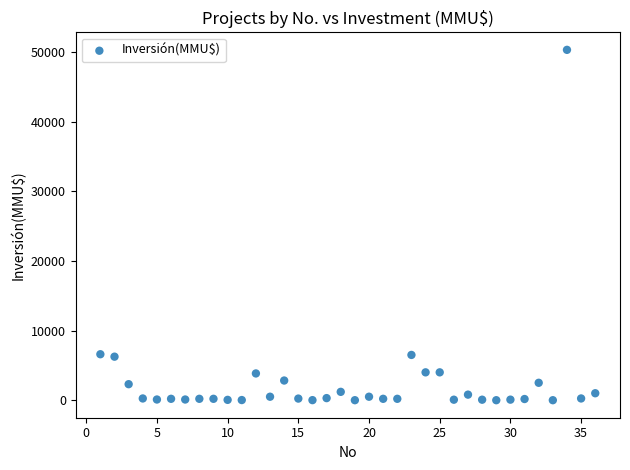

What is the range of Y values (max minus min)?

50300